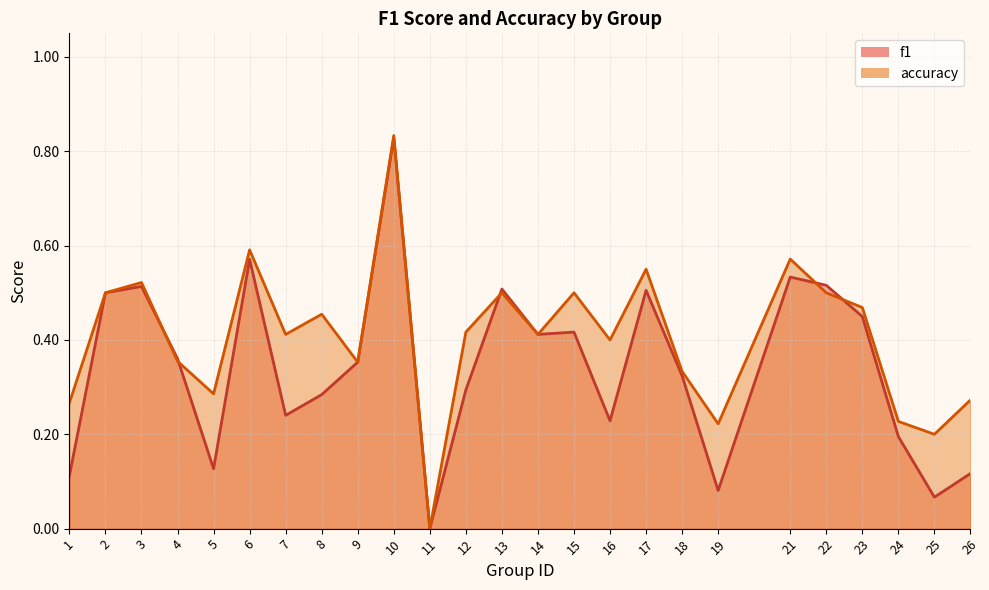

What is the difference between the second highest and second lowest values in the accuracy series?

0.4